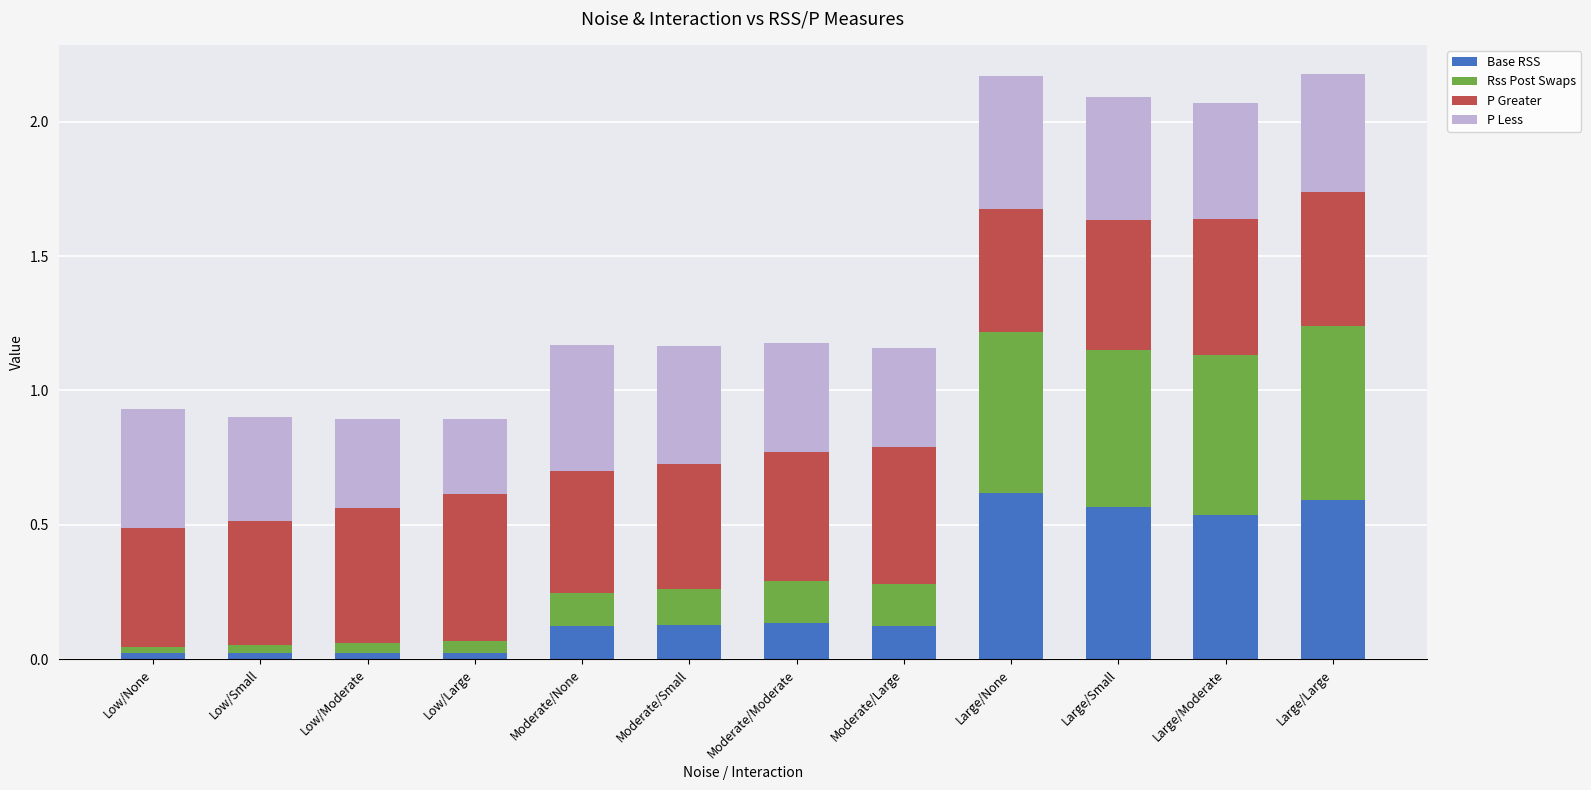

What is the sum of all Base RSS values?

2.9